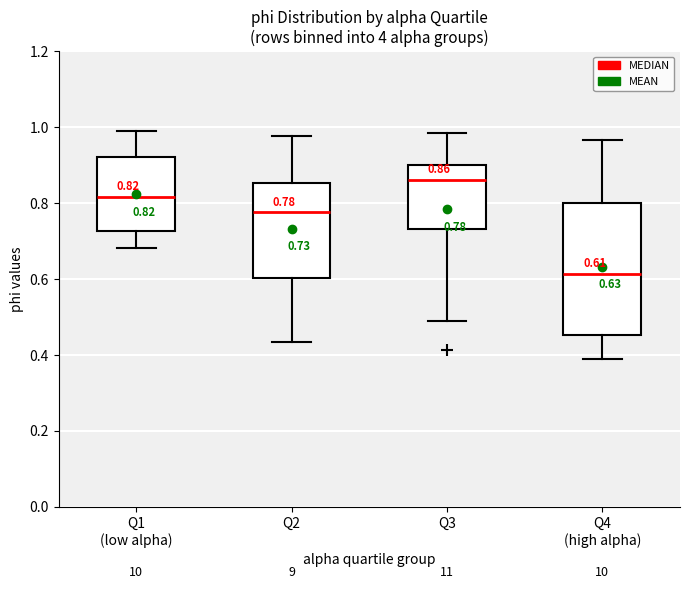

Which box has the lowest median line?

Q4 (high alpha)